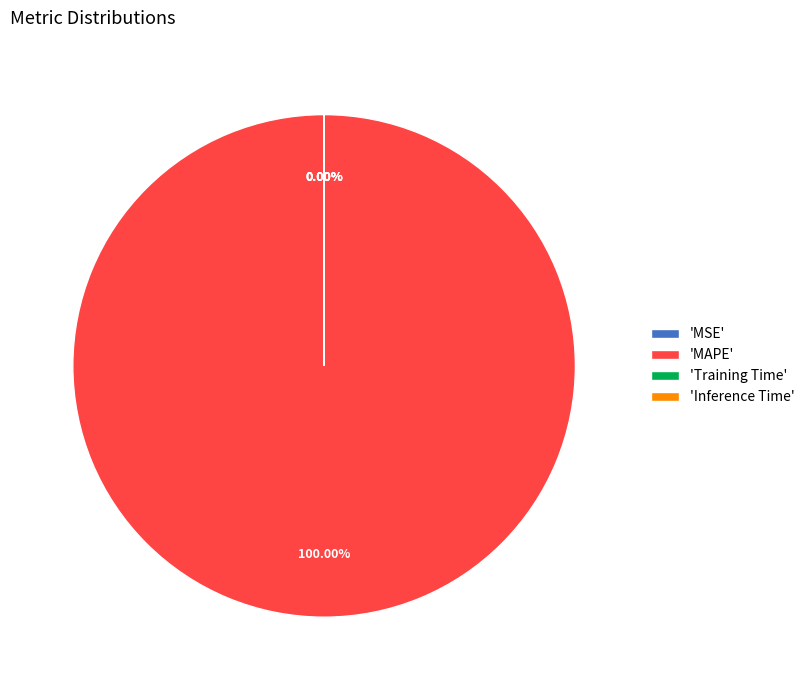

Is the sum of Training Time and MAPE greater than half?

Yes